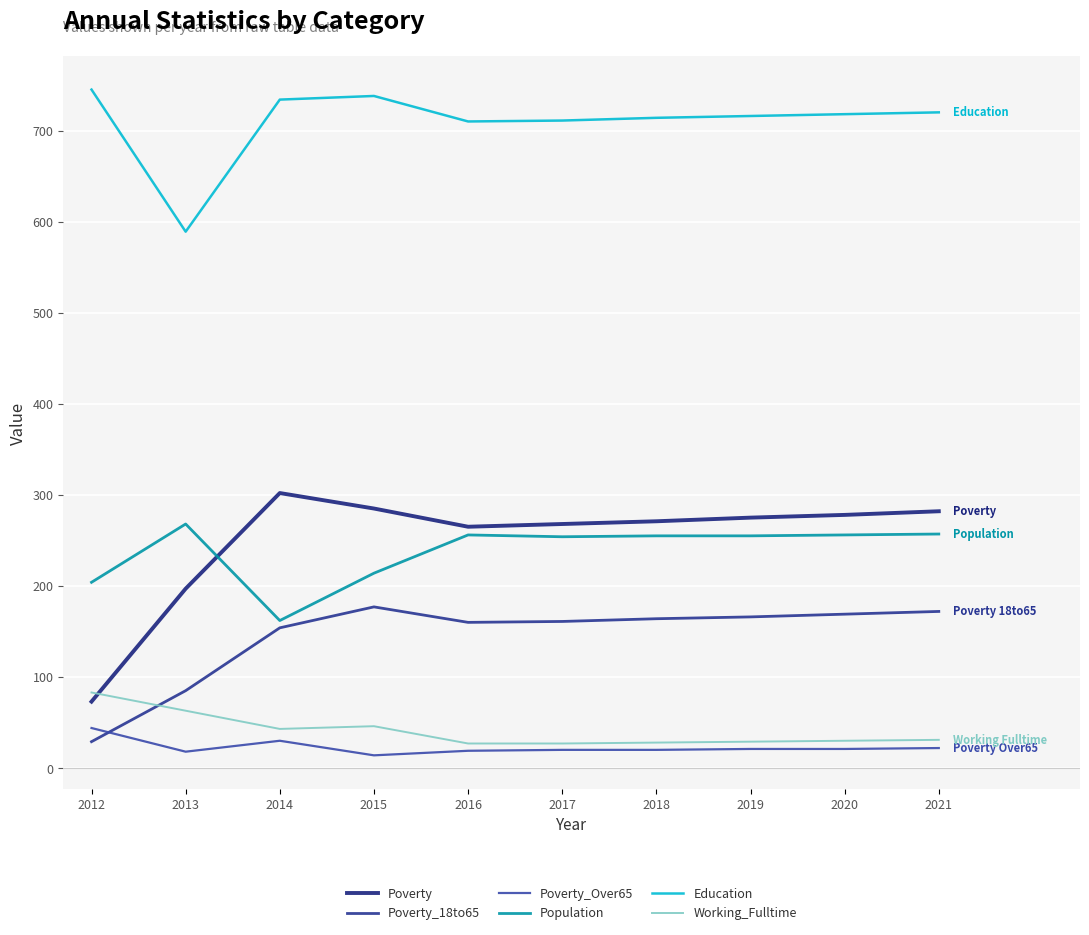

Count the number of categories in the chart.

10